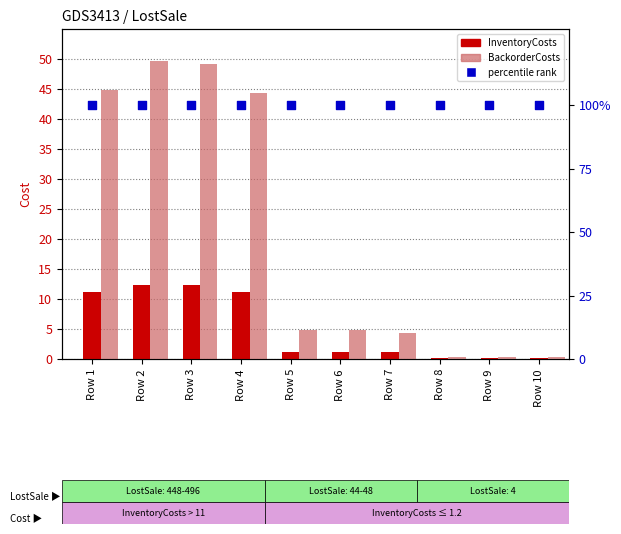

Which series contains the lowest Y value?

InventoryCosts